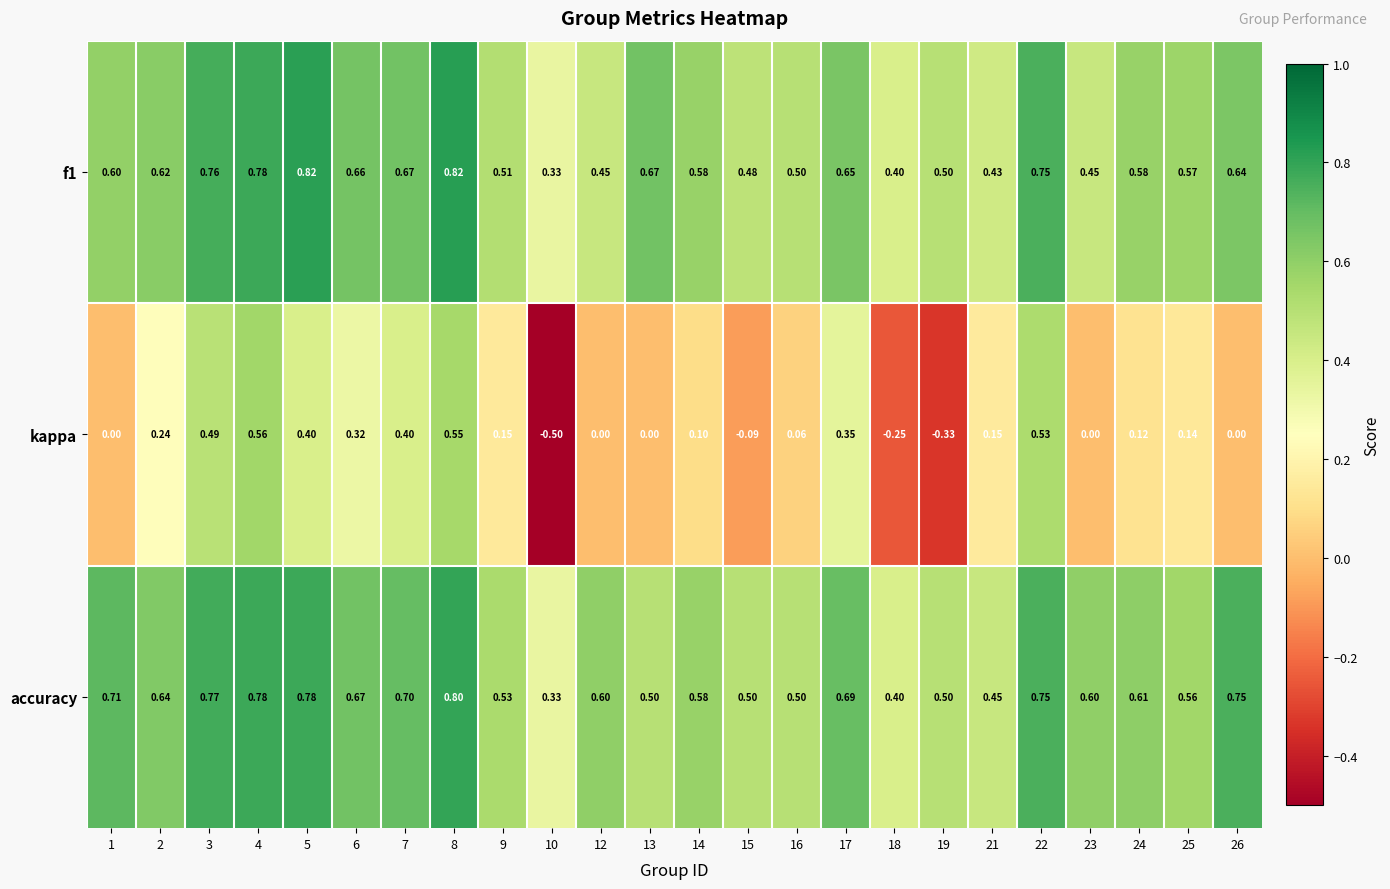

Between 17 and 25, which series saw the biggest shift?

kappa